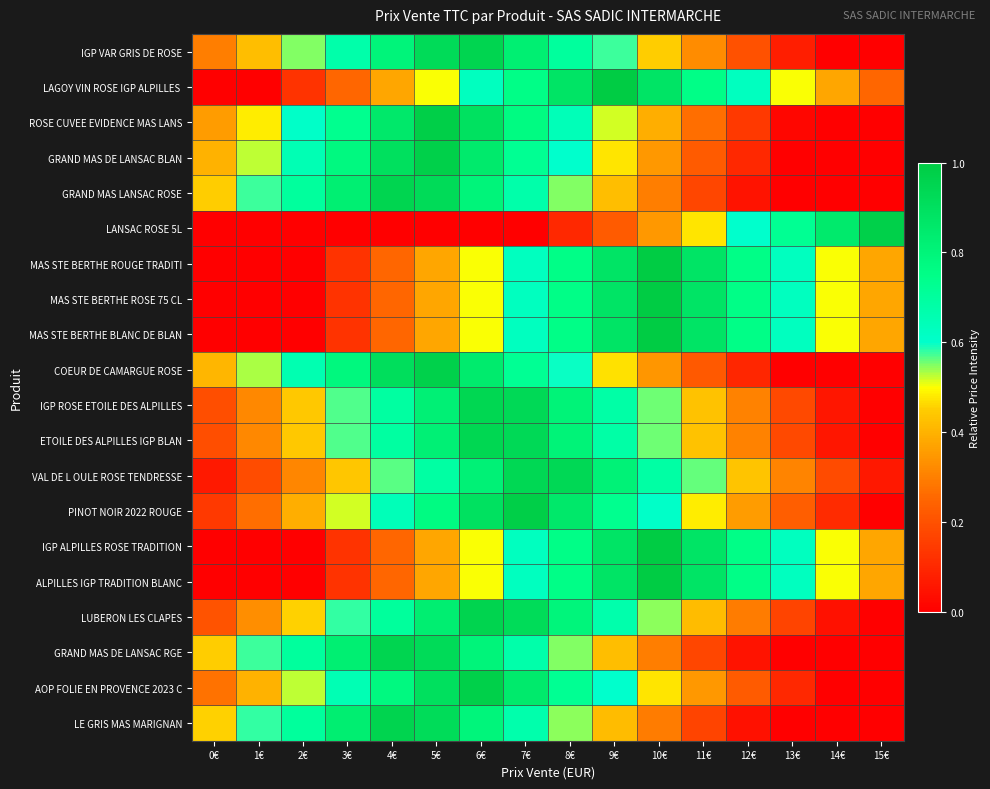

At which category is the sum across all series the highest?

6€